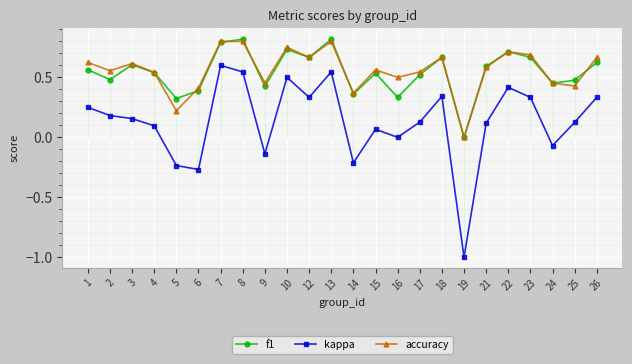

What is the value of the f1 point at the 19th from the left?

0.6